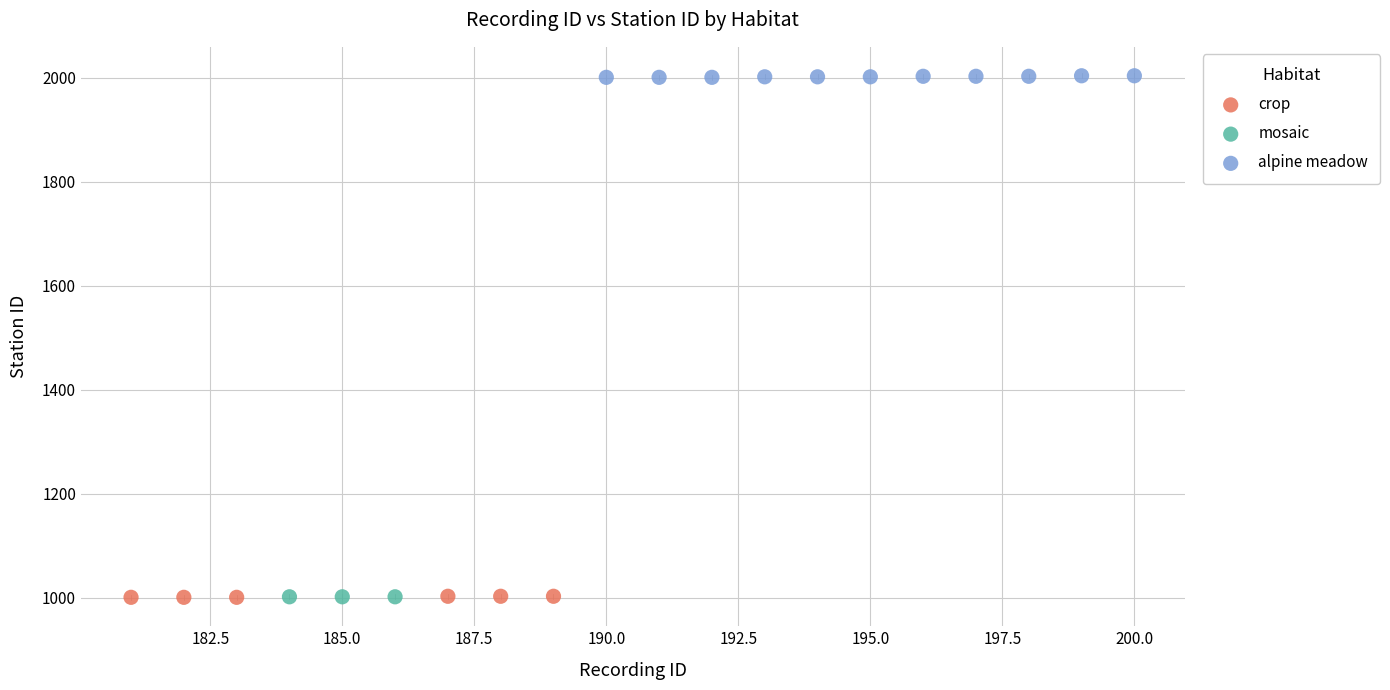

Which series contains the highest Y value?

alpine meadow